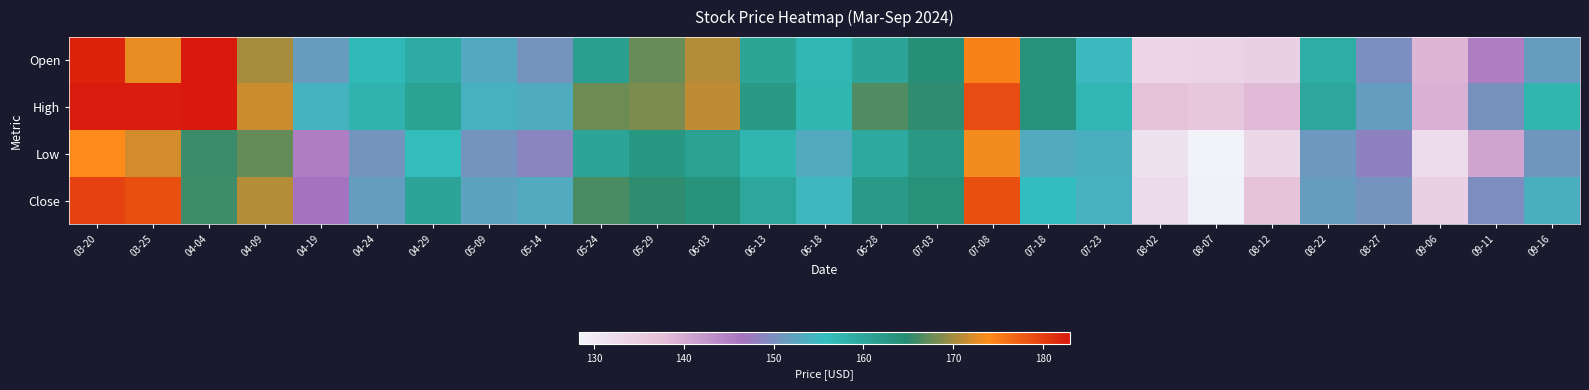

Between 07-18 and 08-27, which series saw the biggest shift?

Open